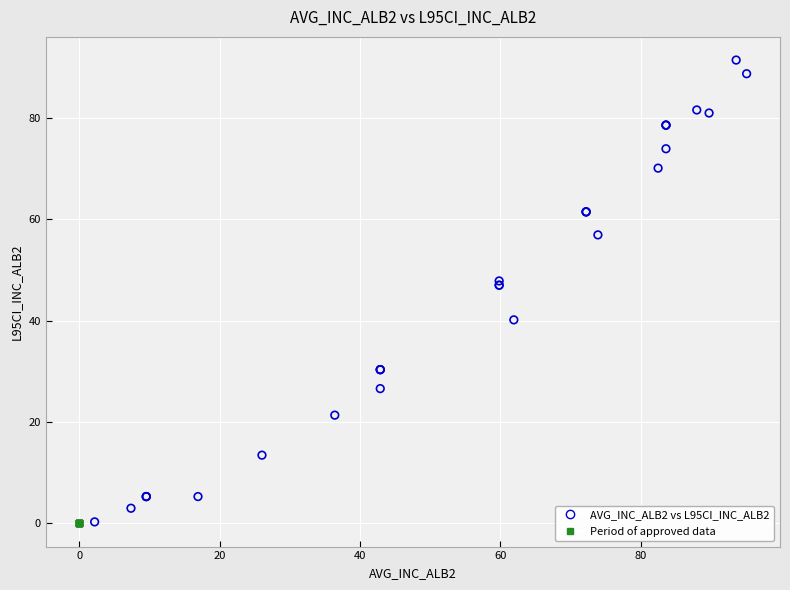

Which series reaches the maximum Y coordinate?

AVG_INC_ALB2 vs L95CI_INC_ALB2